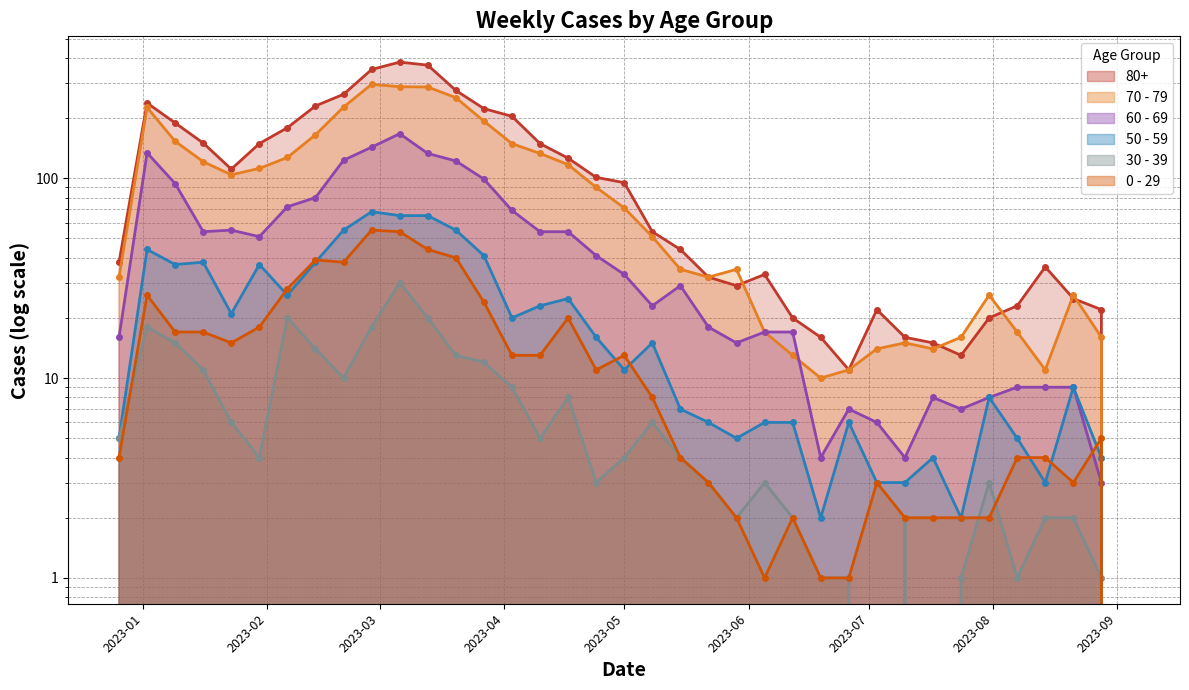

True or false: 80+ and 50 - 59 intersect in this chart.

False